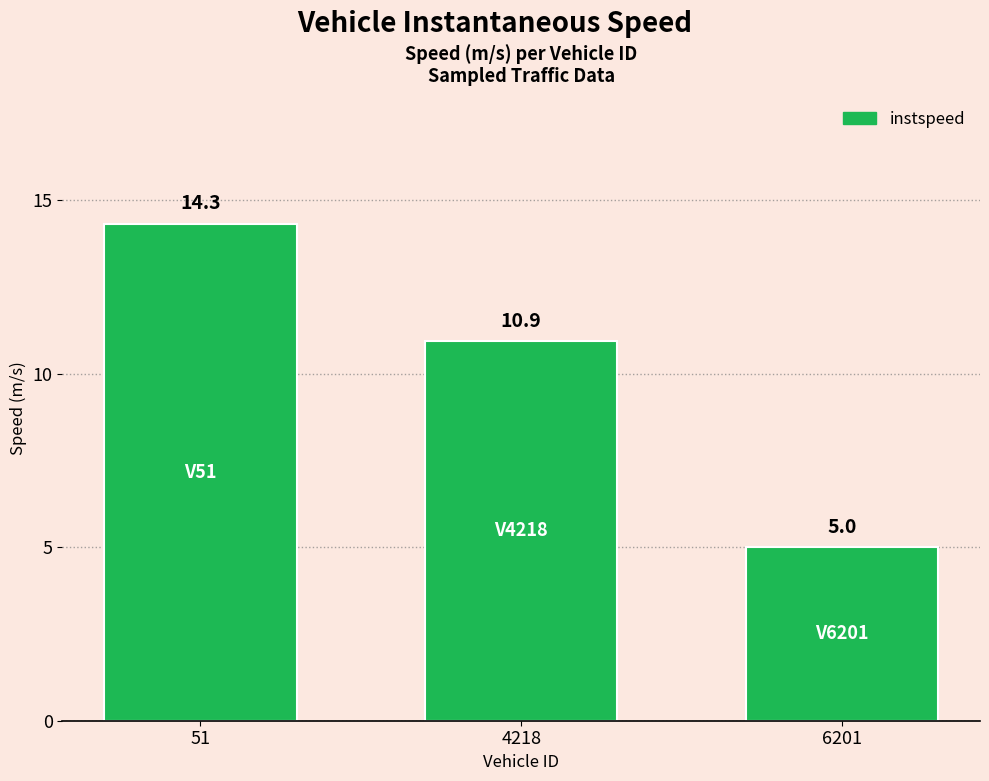

Is it true that the value at 51 is 14.3?

True